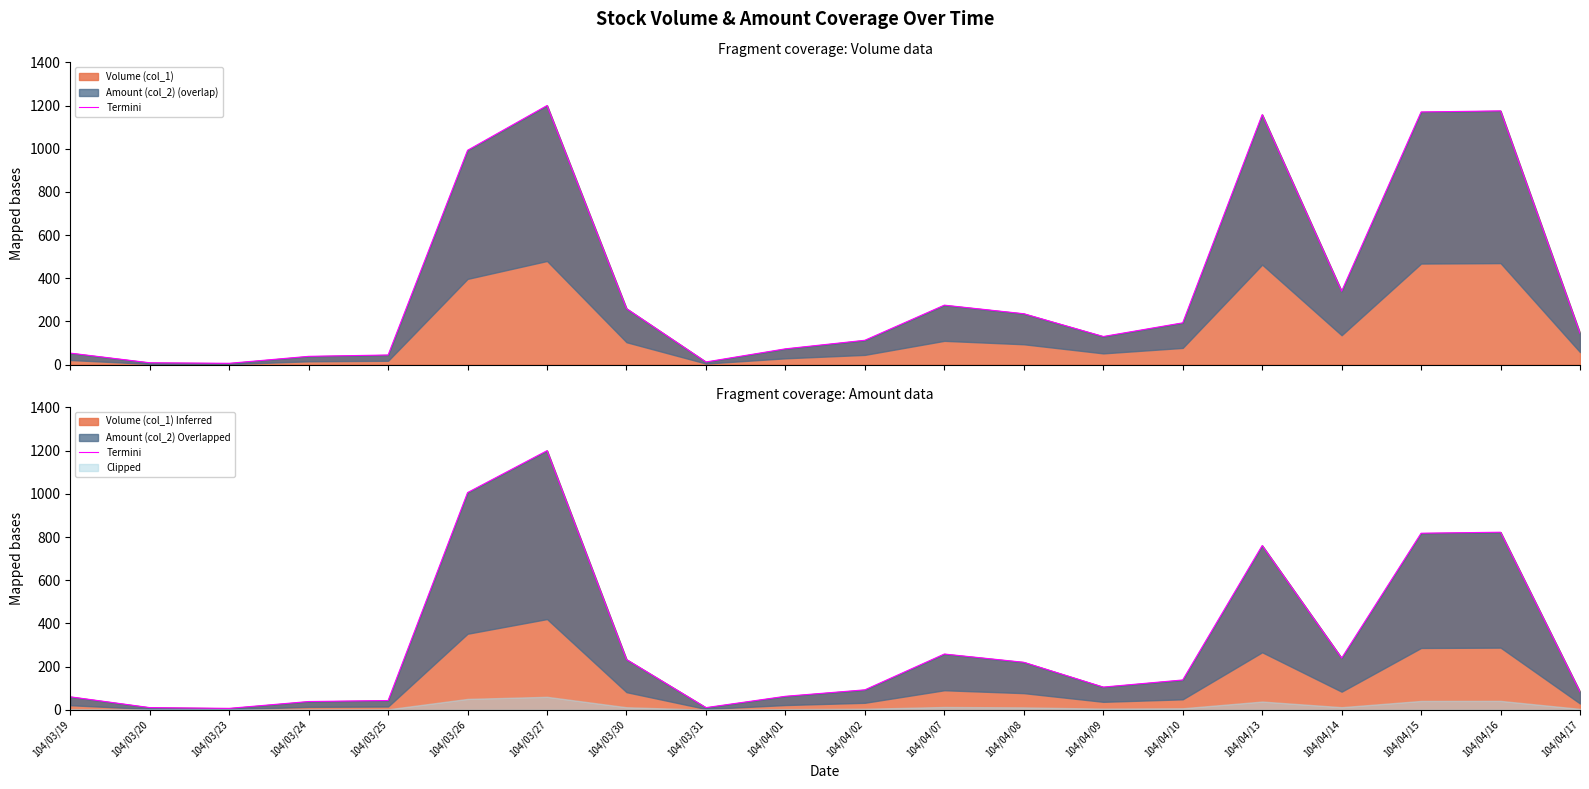

Which has a higher value, 104/03/25 or 104/04/13?

104/04/13